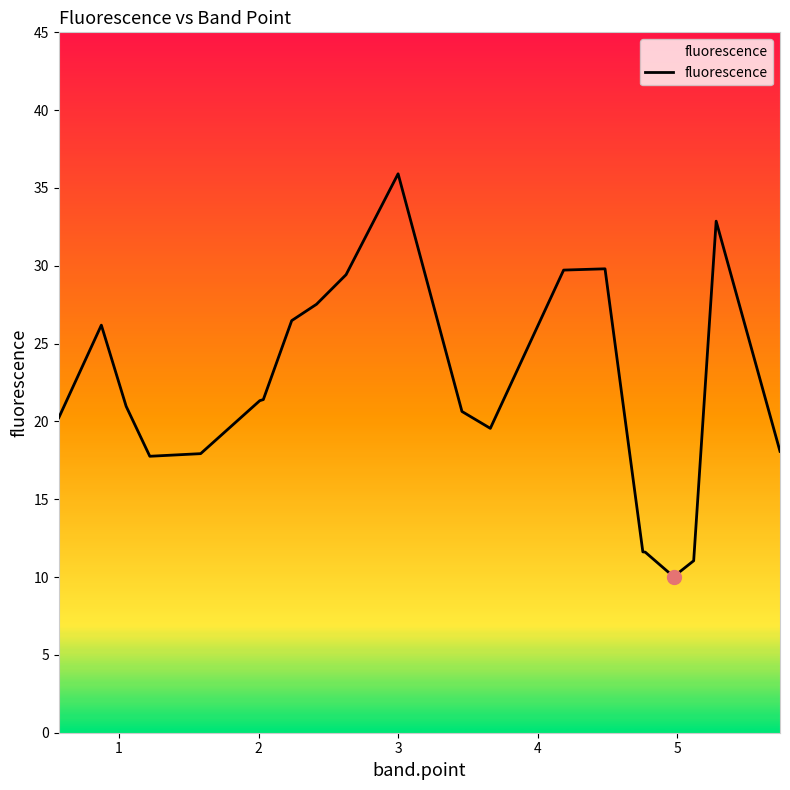

What is the difference between the maximum and minimum values?

25.9